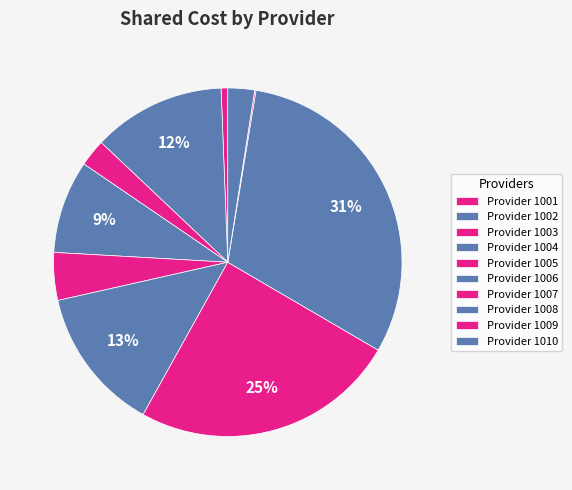

To the nearest percent, what is the difference between the largest and smallest slice percentages?

31%